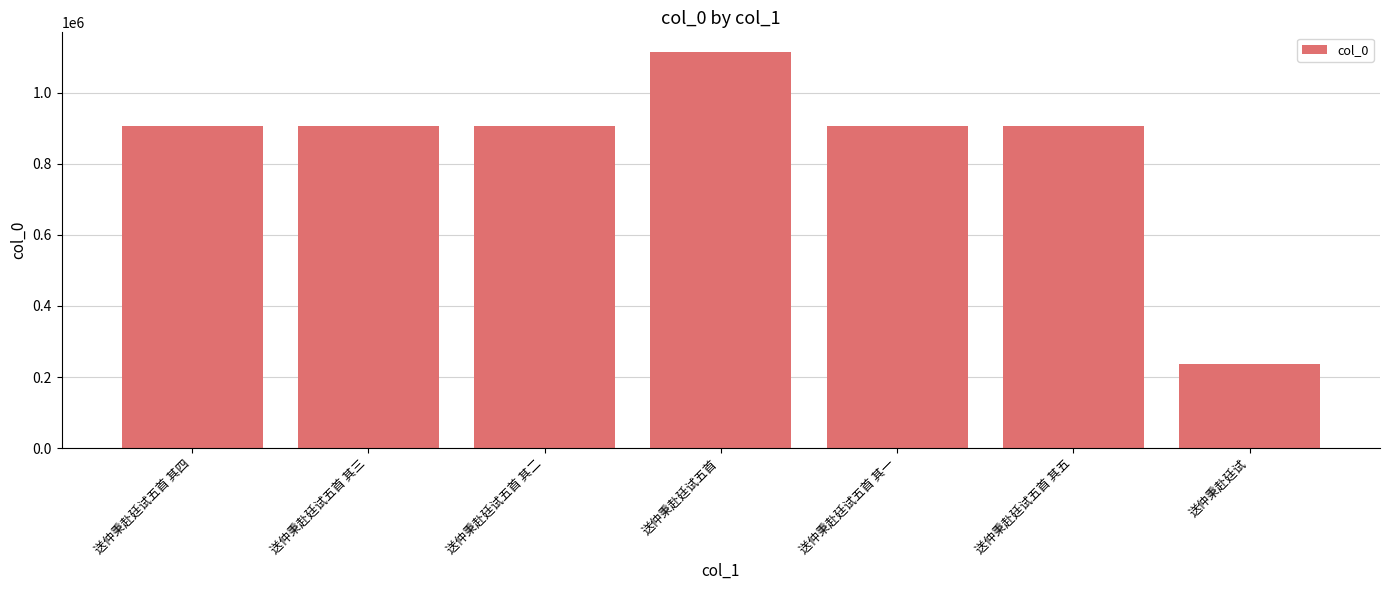

Are the bars horizontal?

No